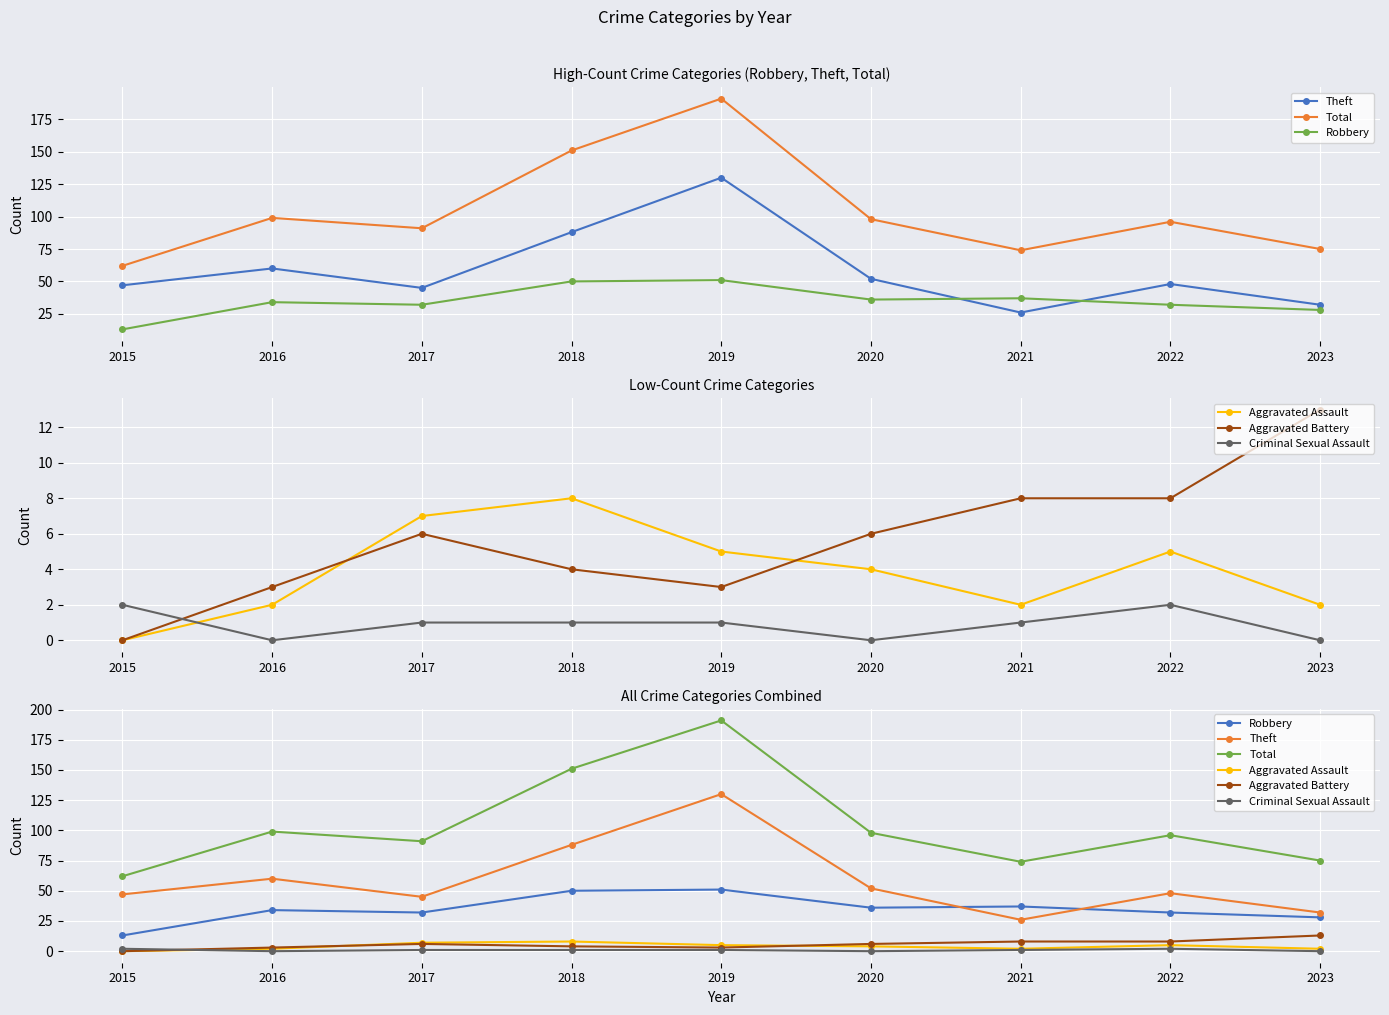

Where is the first local minimum for Theft?

2017